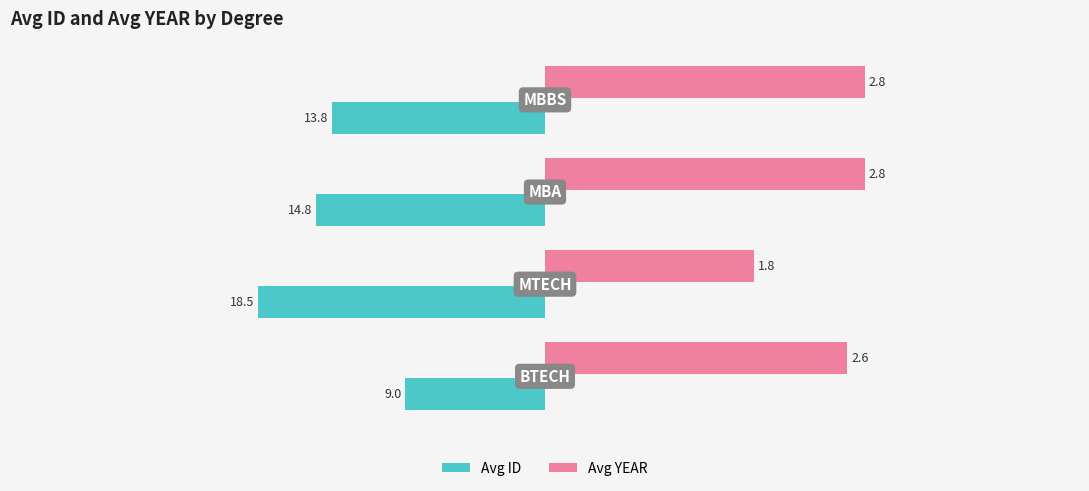

What are all the series names shown in the legend?

Avg ID, Avg YEAR